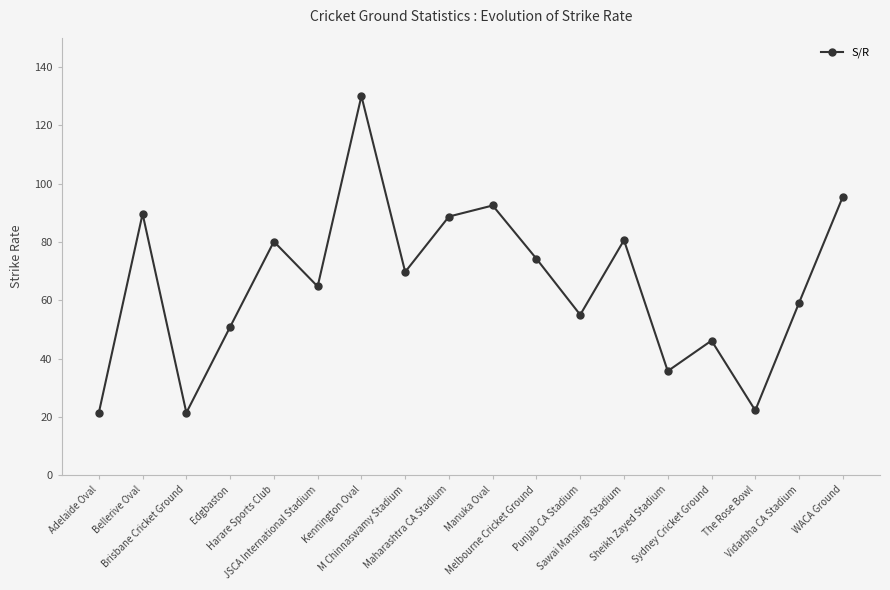

What is the label of the 1st point from the right?

WACA Ground